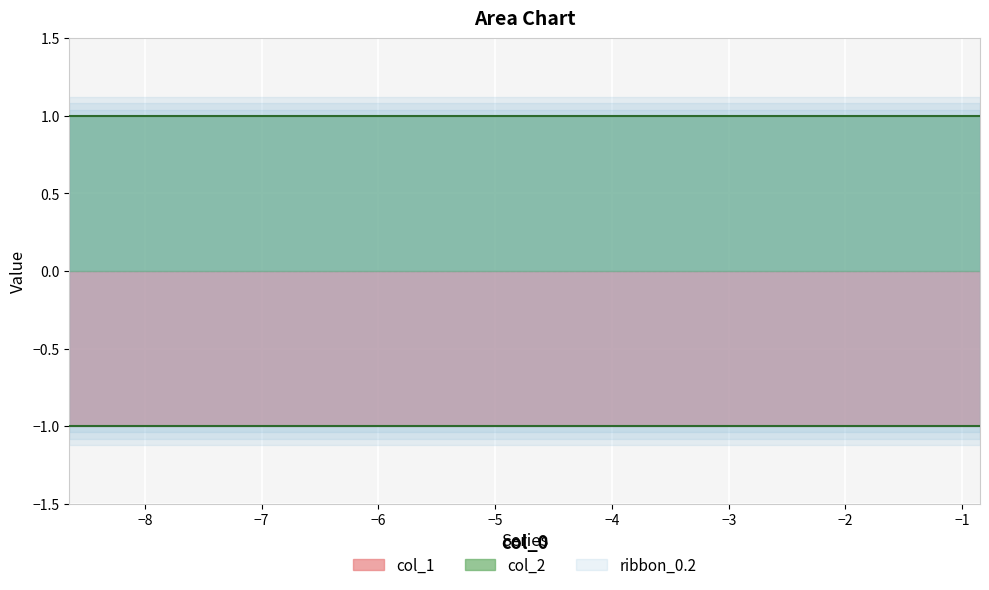

At how many categories does at least one series exceed 0?

10